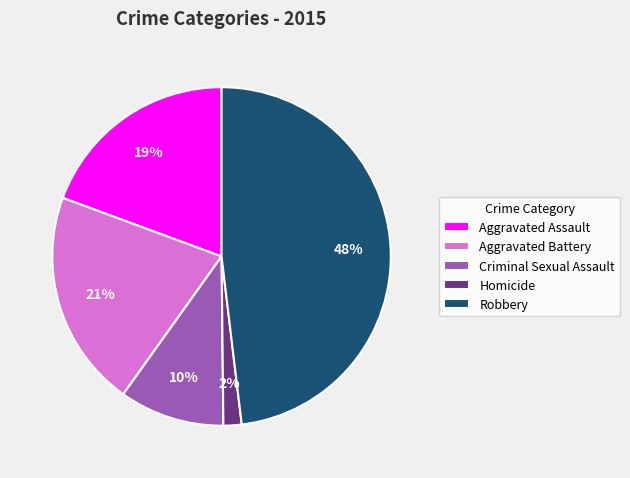

What percentage is the Aggravated Battery slice, to the nearest percent?

21%